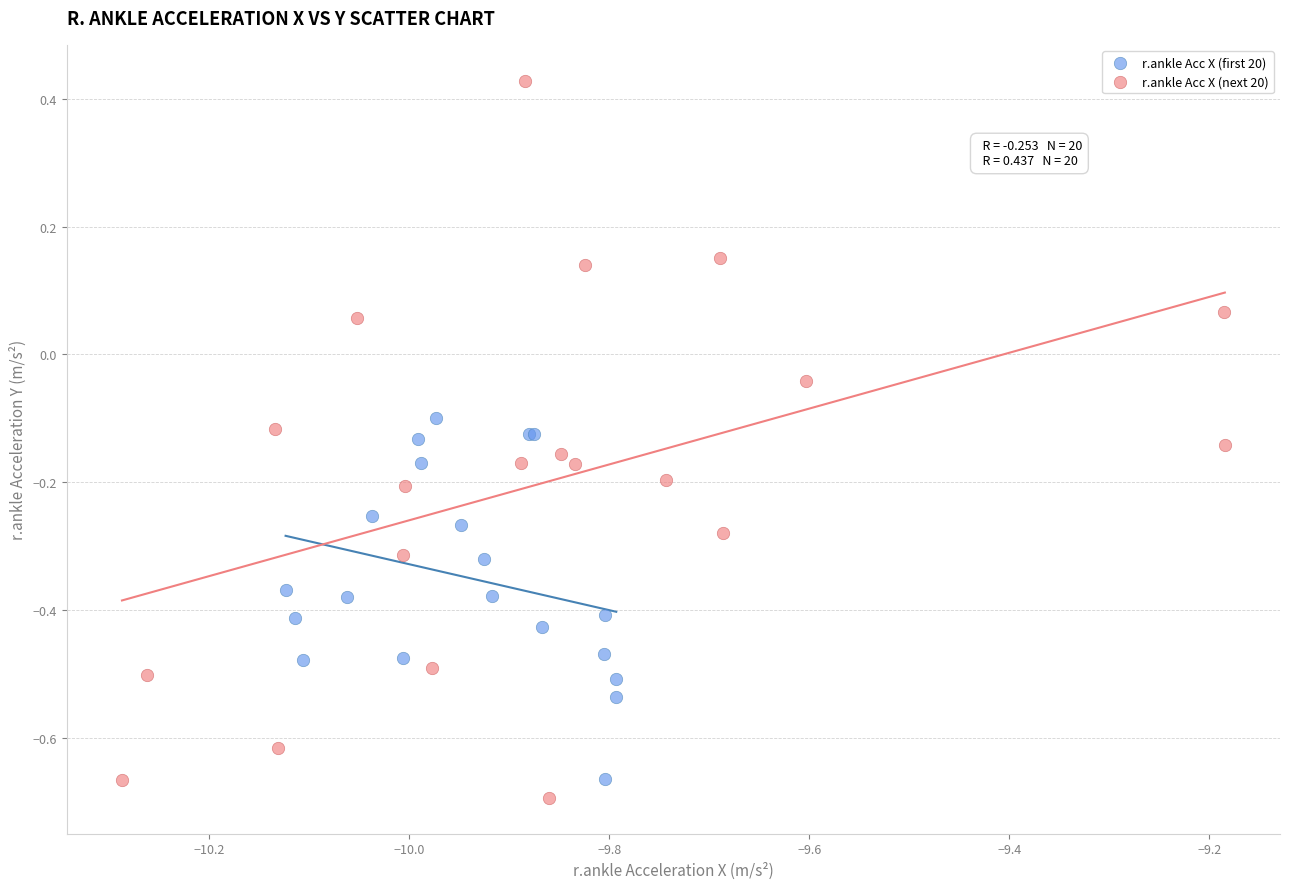

Which series reaches the minimum Y coordinate?

r.ankle Acc X (next 20)